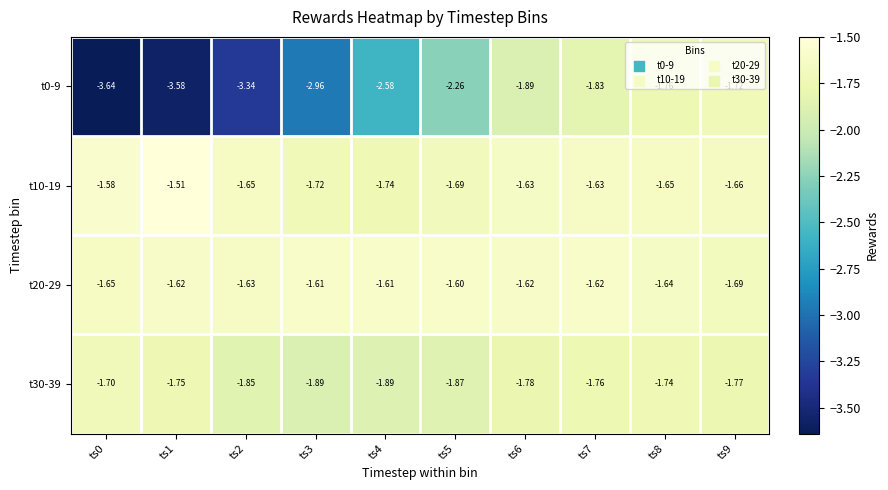

Is the value of t30-39 at ts9 greater than the value of t10-19 at ts0?

No